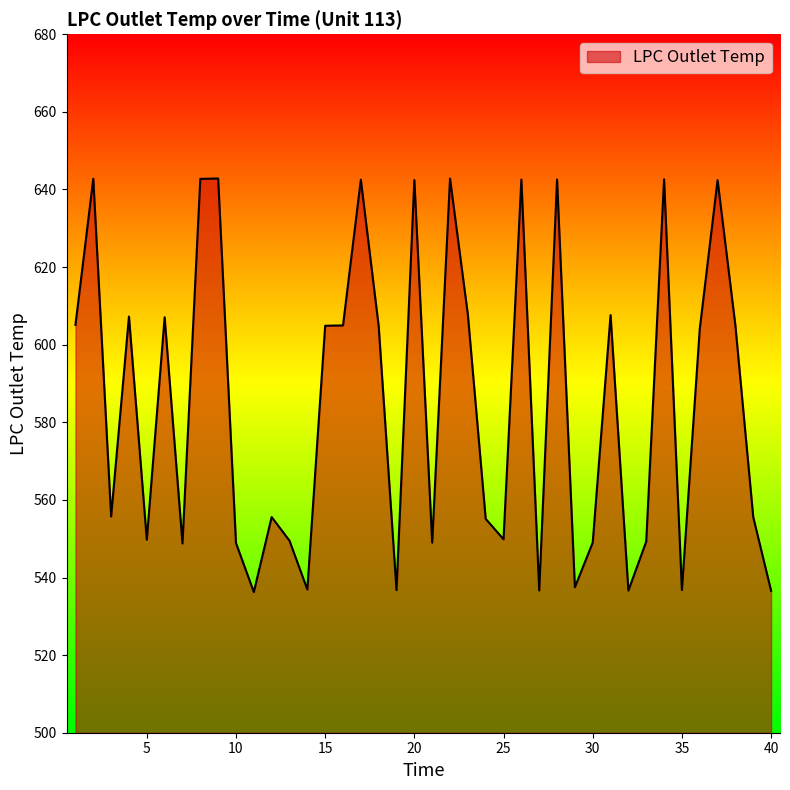

What is the difference between the second highest and second lowest values?

106.2